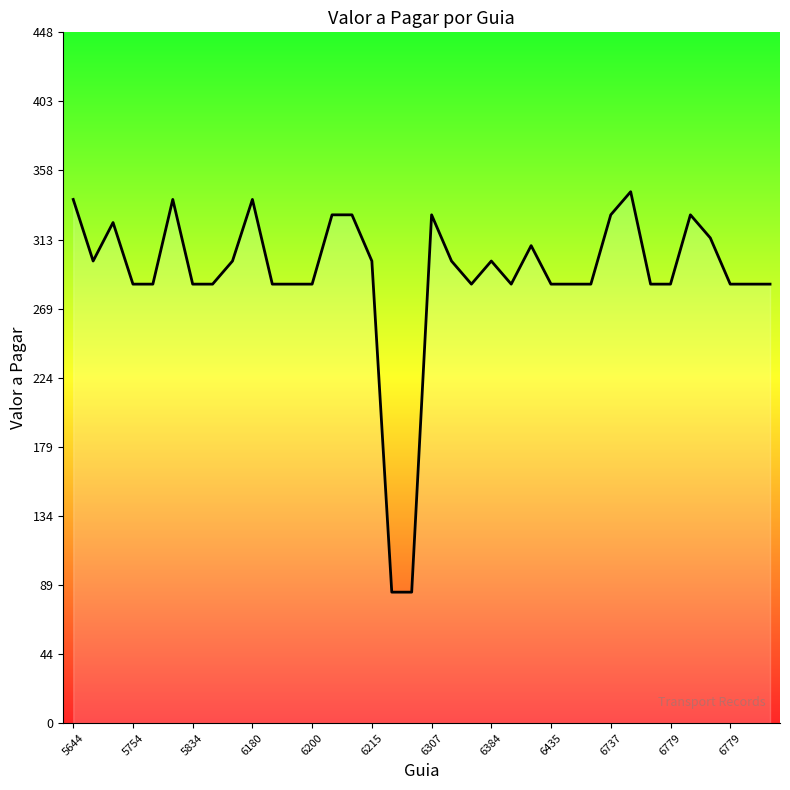

What is the maximum value shown in the chart?

345